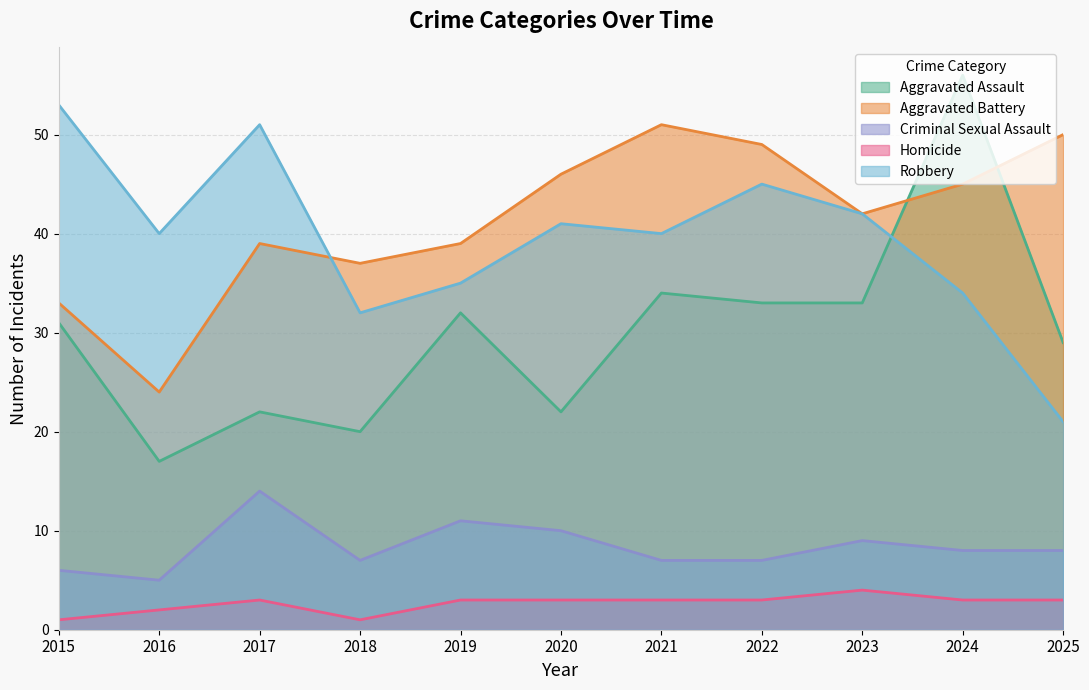

At which label does Aggravated Battery first exceed 42?

2020